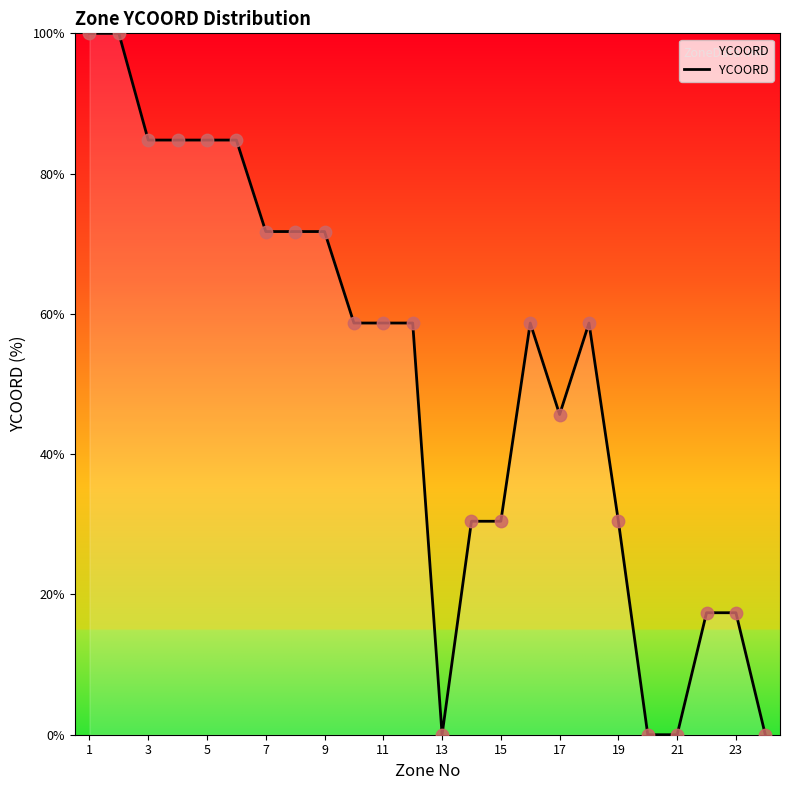

What is the maximum value shown in the chart?

100.0